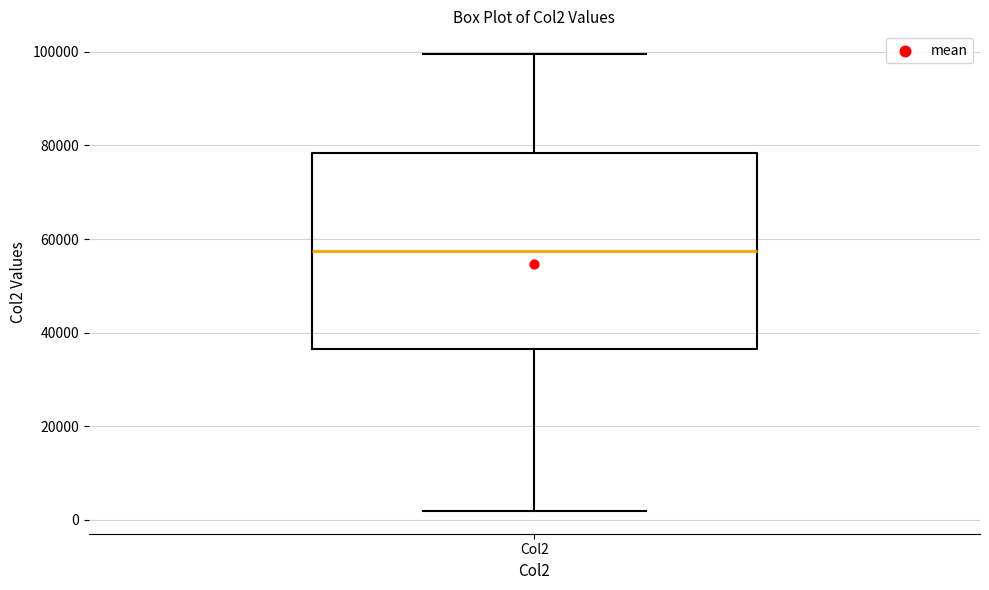

Where does the upper whisker of the box for Col2 end on the y-axis? The values are not printed on the chart, so give them approximately, as read against the axis.

100000